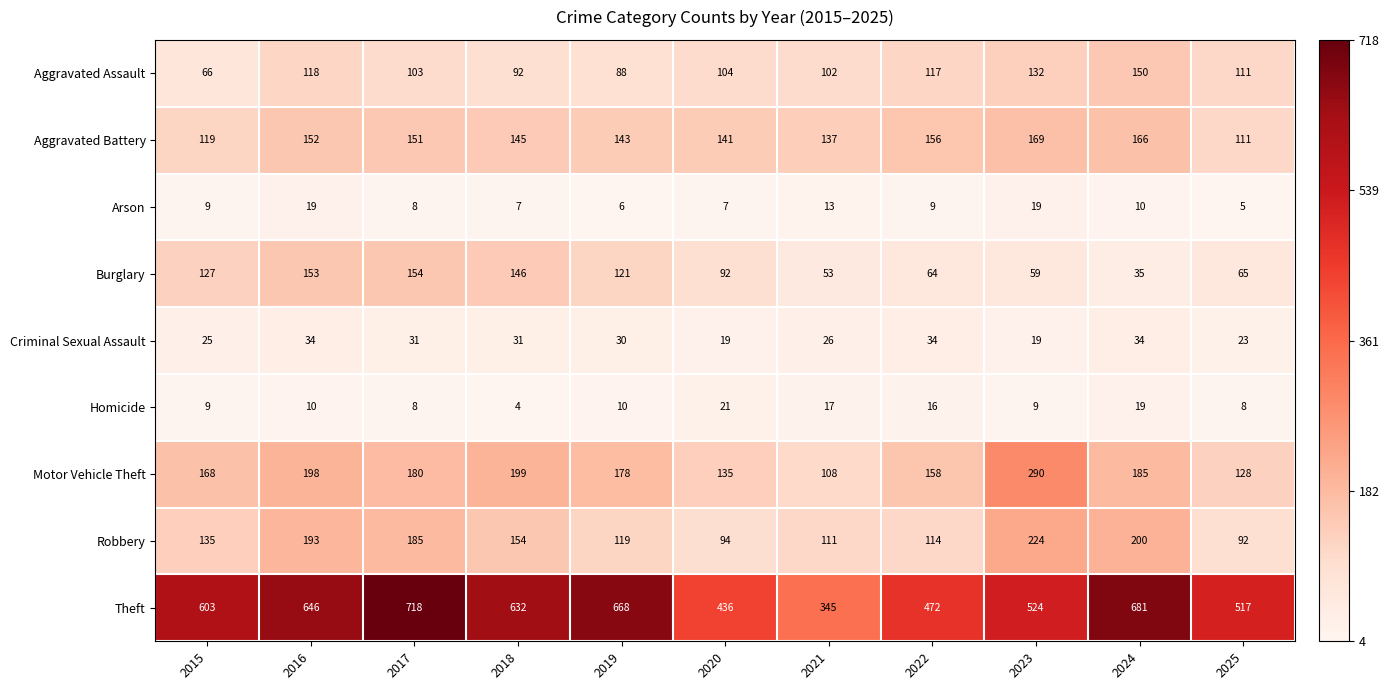

Count the number of categories in the chart.

11